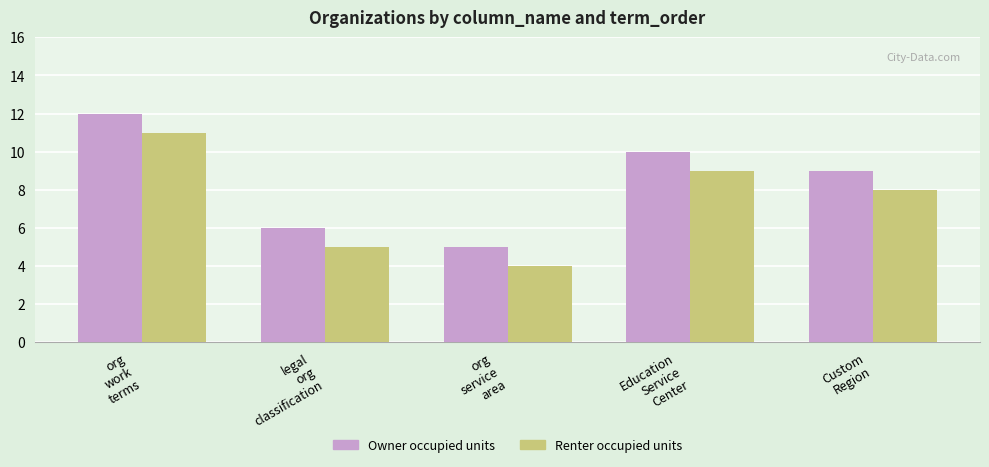

What is the sum of the Renter occupied units values at Custom
Region and org
service
area?

12